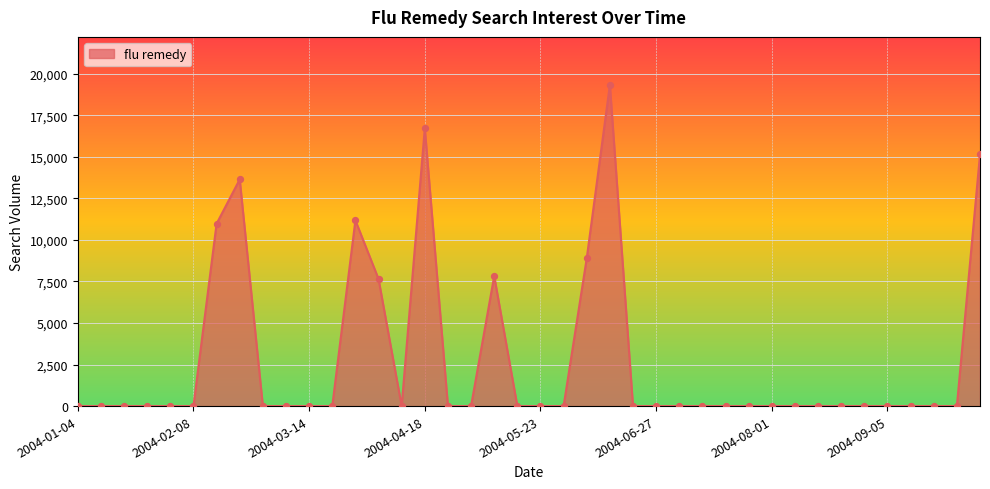

What is the greatest value displayed?

19316.4